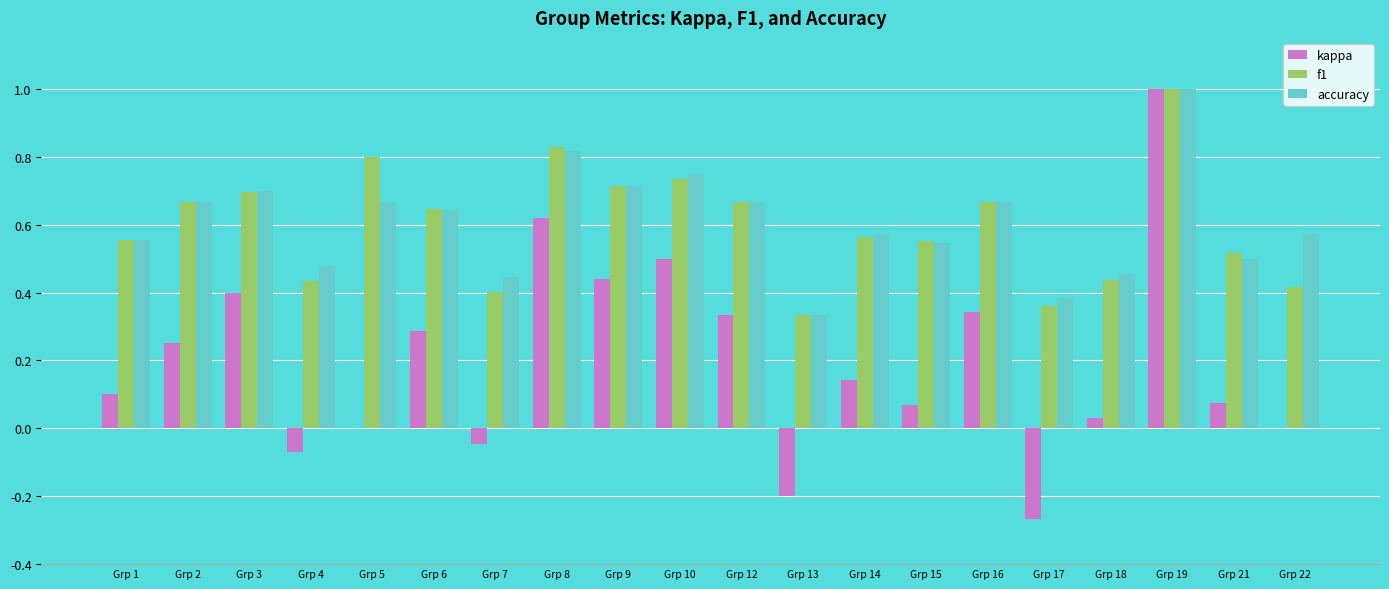

What is the sum of the accuracy values at Grp 16 and Grp 9?

1.4